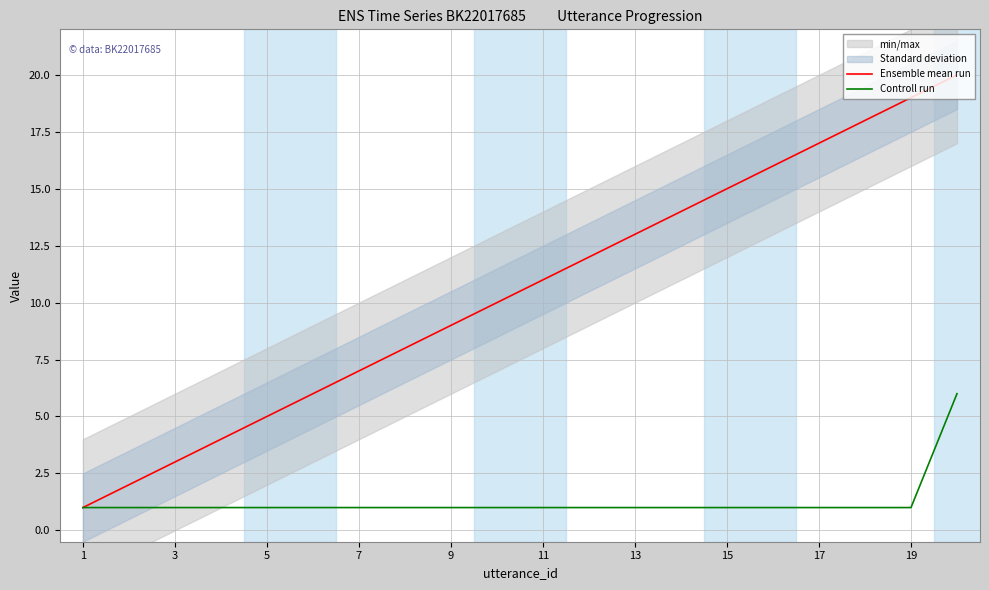

At which label is Controll run closest to 3?

1